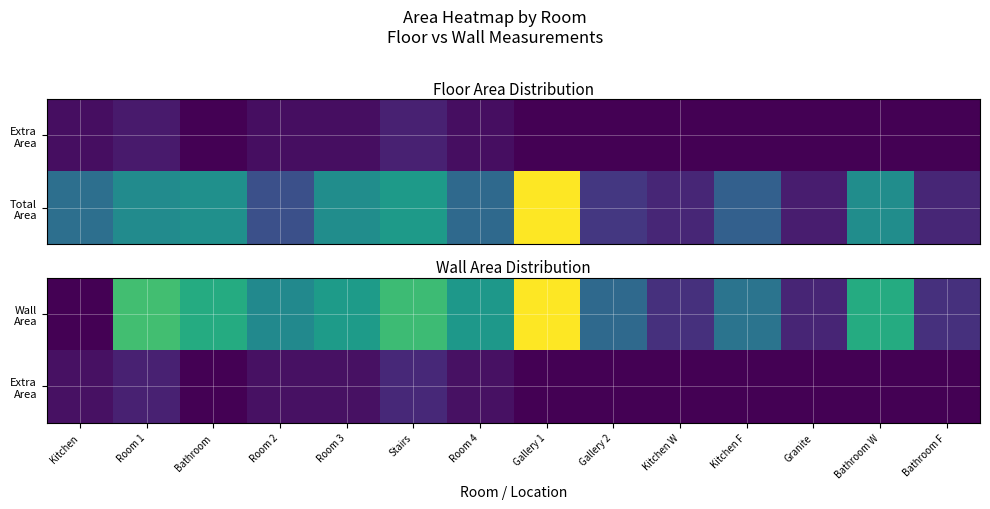

Rank the series at Kitchen F from highest to lowest value.

Wall Area, Extra Area